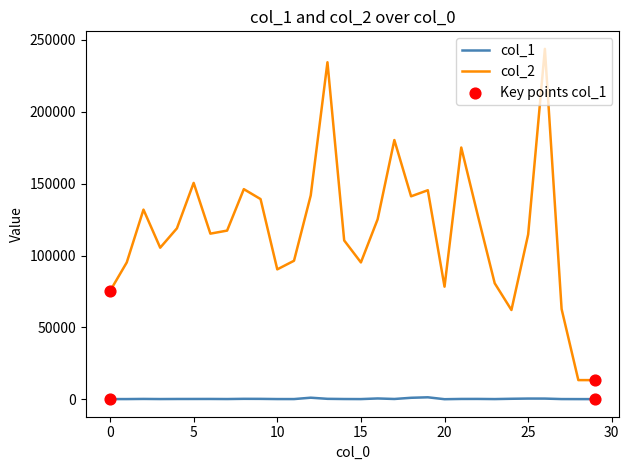

Which series has the largest total across all categories?

col_2